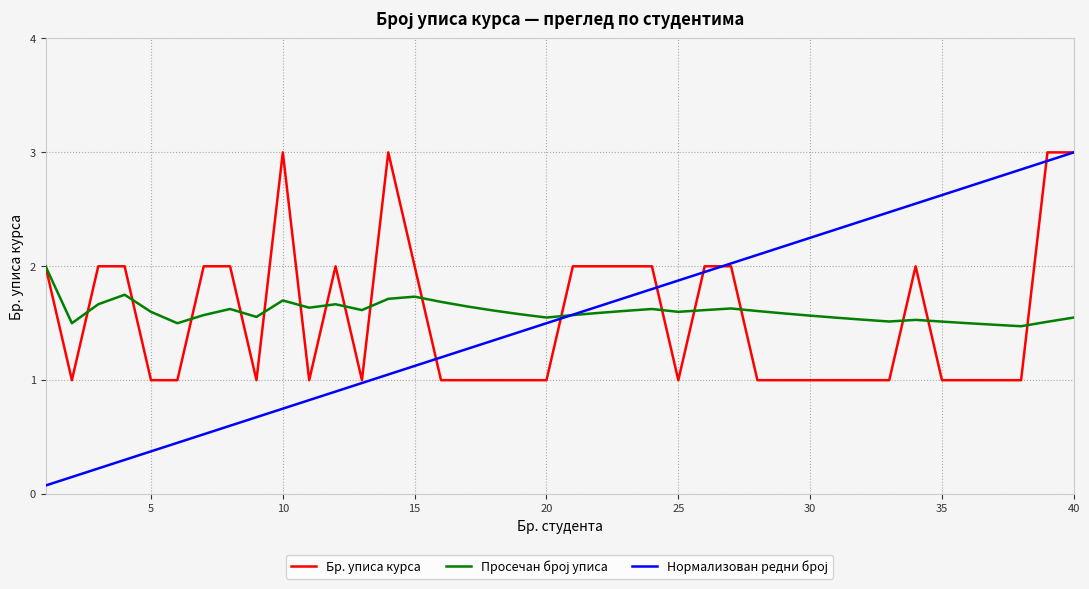

What is the highest value of the Бр. уписа курса series?

3.0